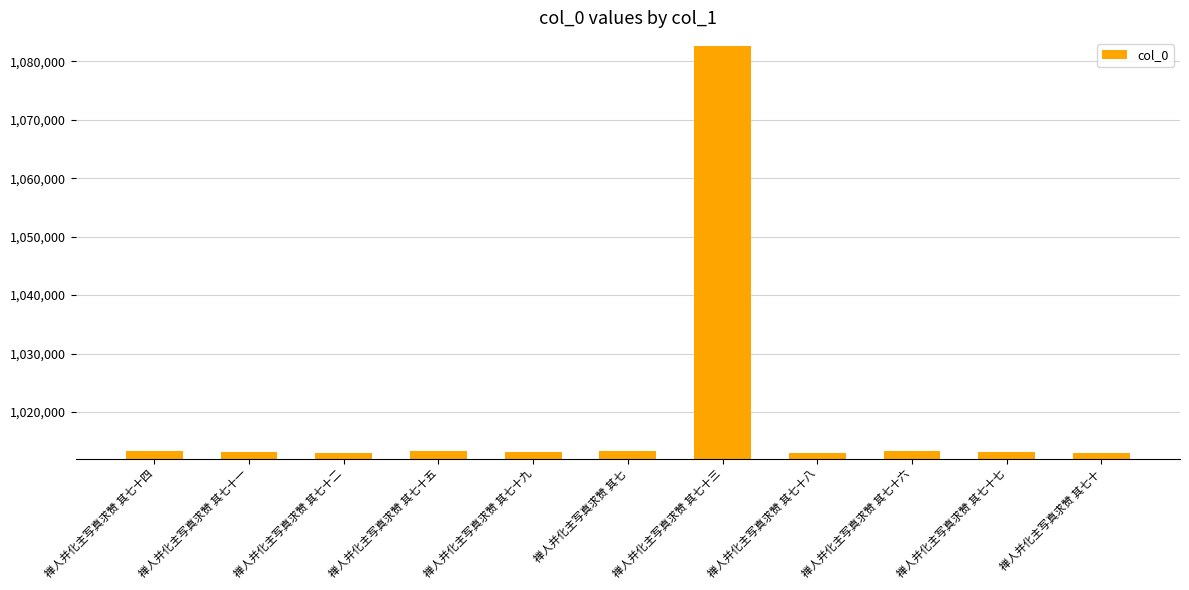

Approximately how many times larger is the value at 禅人并化主写真求赞 其七十 compared to 禅人并化主写真求赞 其七十四?

1.0